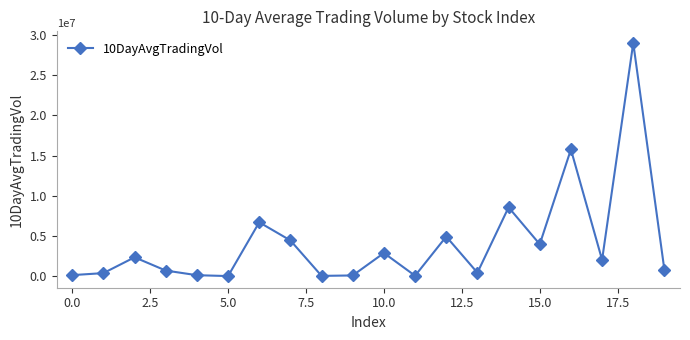

How many points are higher than both their immediate neighbors (excluding endpoints)?

7